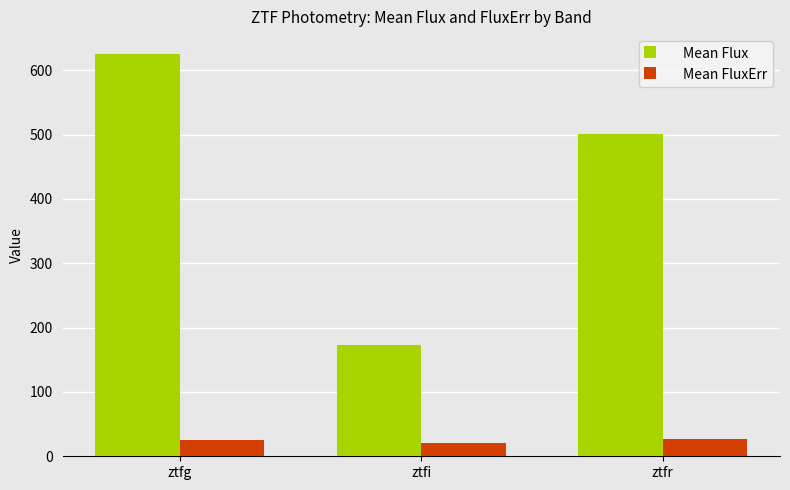

What is the average value of the Mean FluxErr series?

23.8